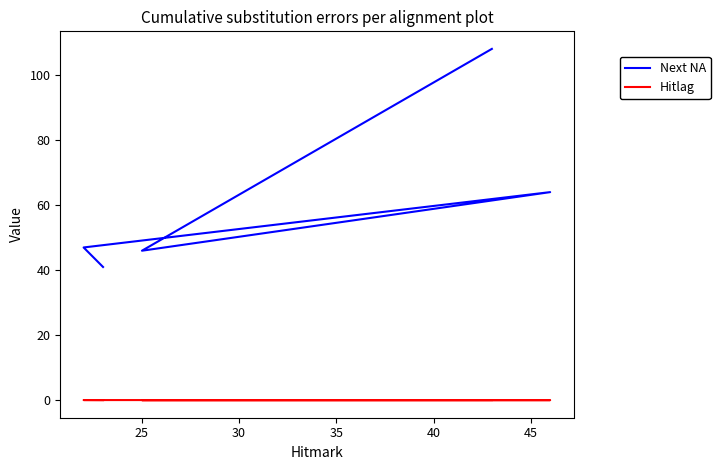

What is the value of the Hitlag point at the 1st from the left?

0.1